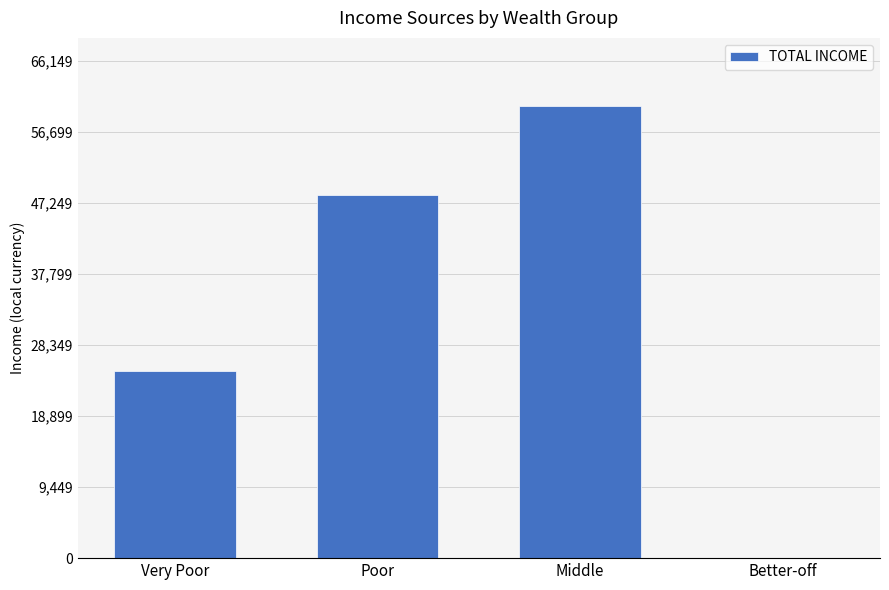

What is the ratio of the value at Very Poor to the value at Middle?

0.4